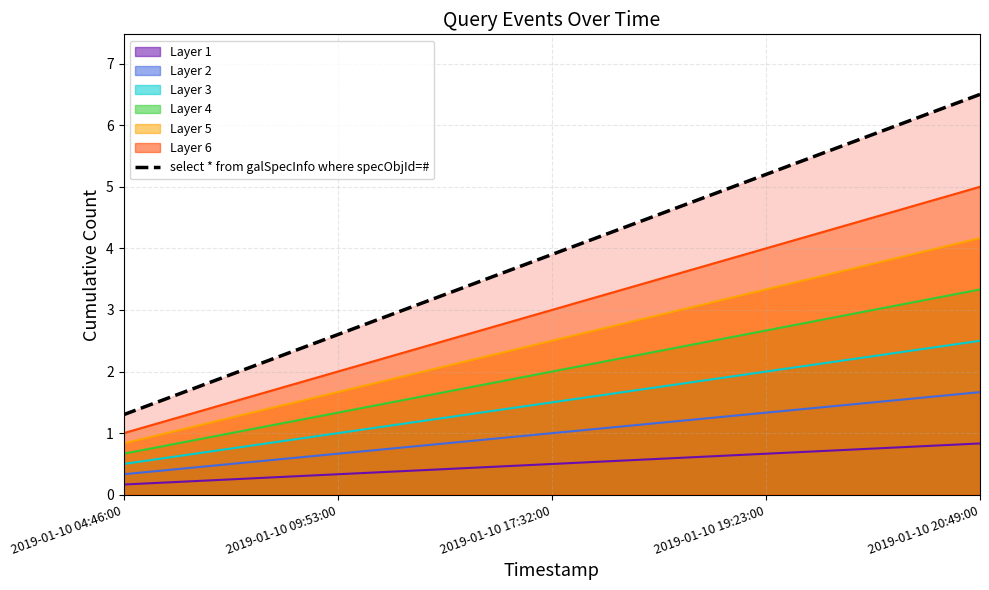

The value at 2019-01-10 20:49:00 is 9.2. True or false?

False